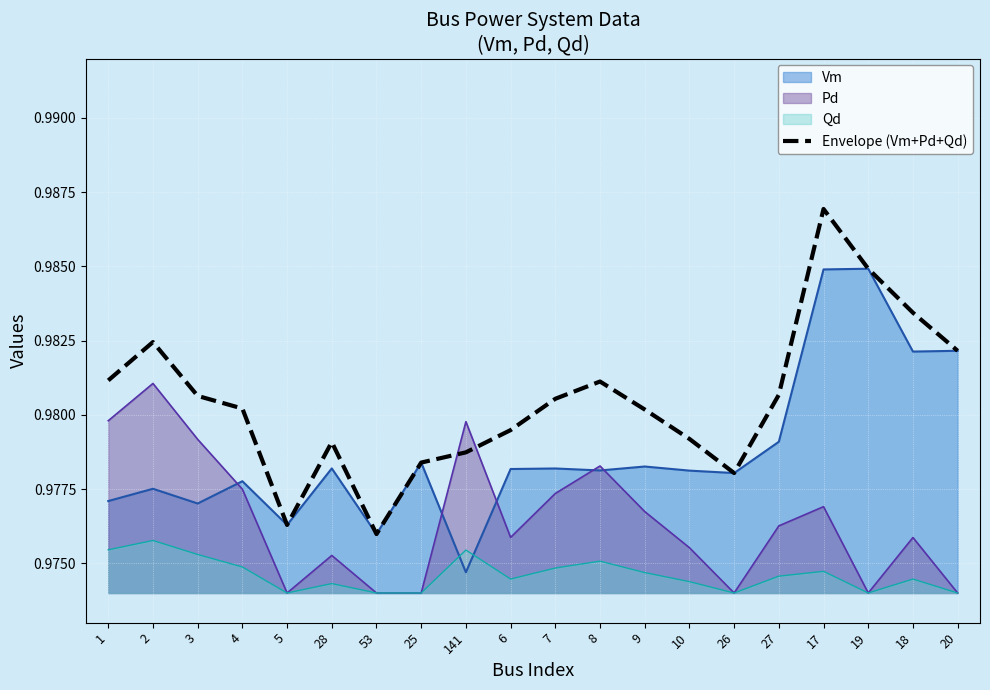

What is the sum of all values?

19.6